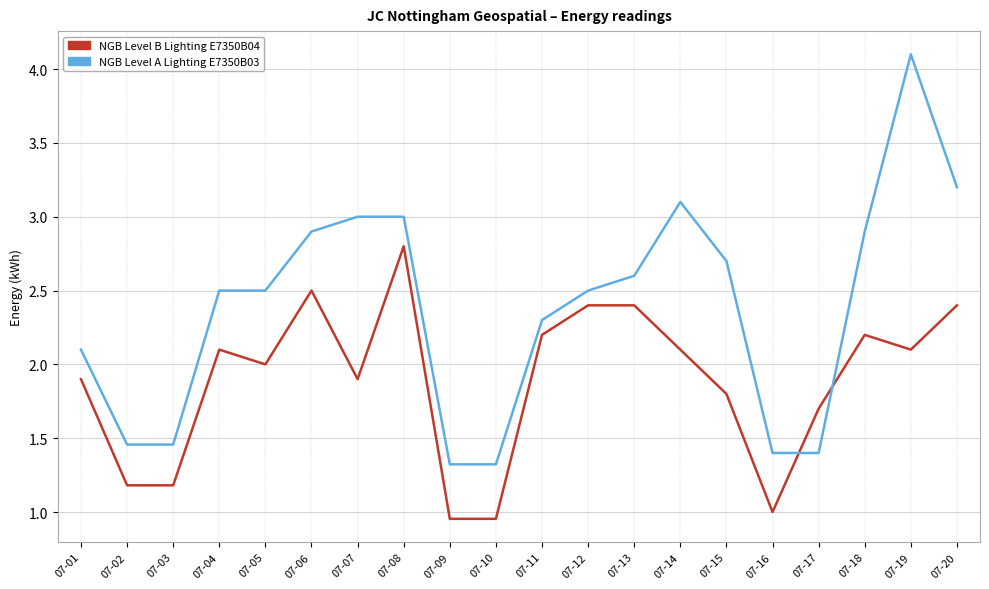

At 07-14, list the series in order from smallest to largest.

NGB Level B Lighting E7350B04, NGB Level A Lighting E7350B03